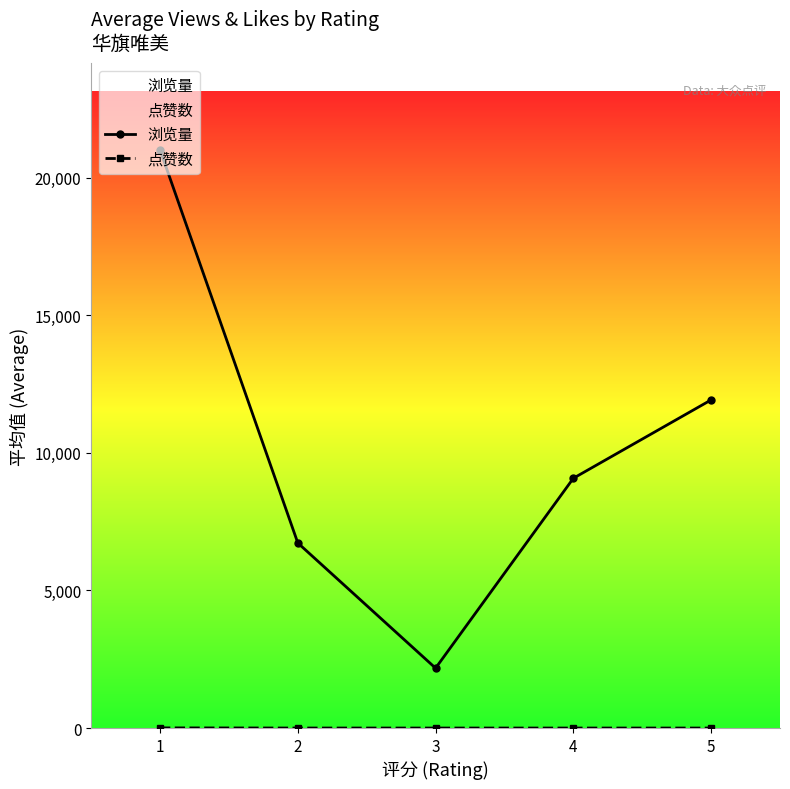

List the labels in order of 点赞数 value, largest first.

1, 2, 4, 5, 3